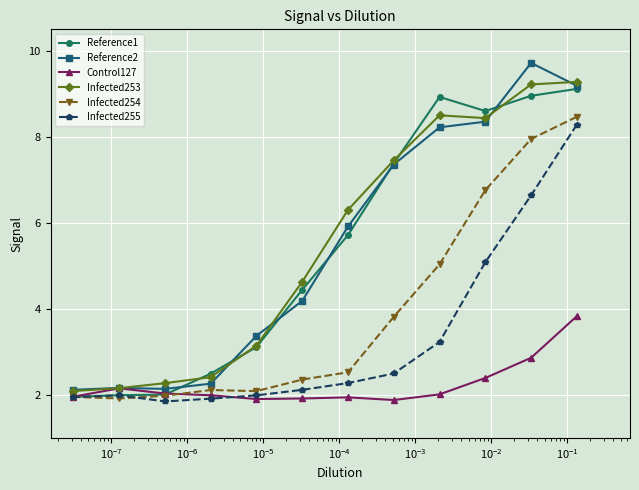

Which series has the largest range (max minus min)?

Reference2